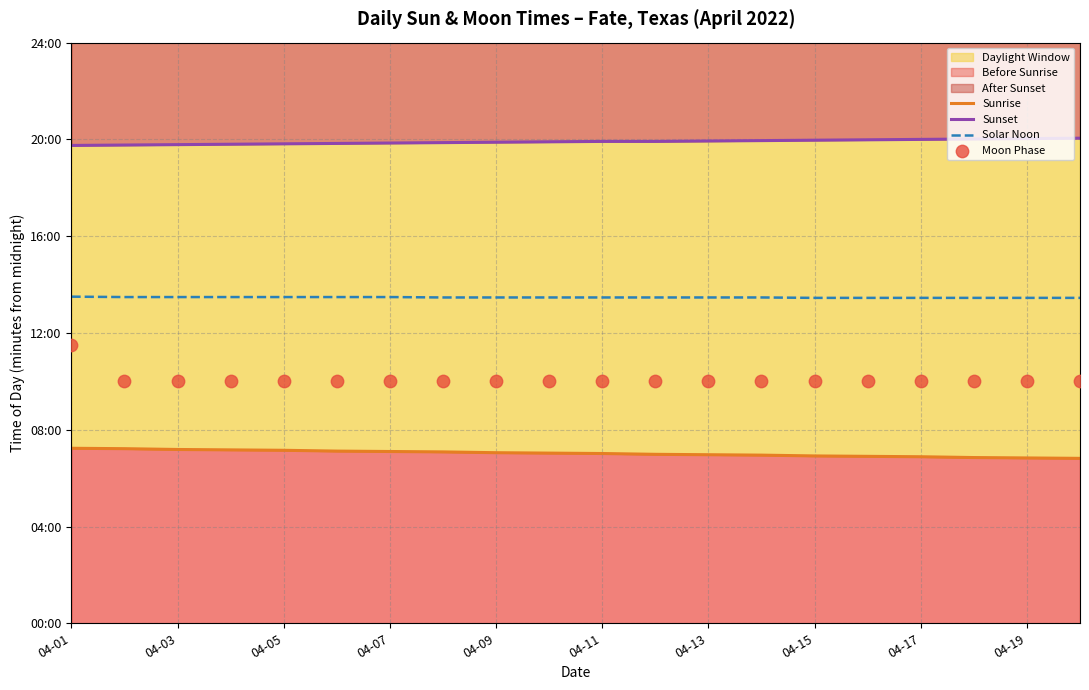

Which series reaches the minimum Y coordinate?

Sunrise